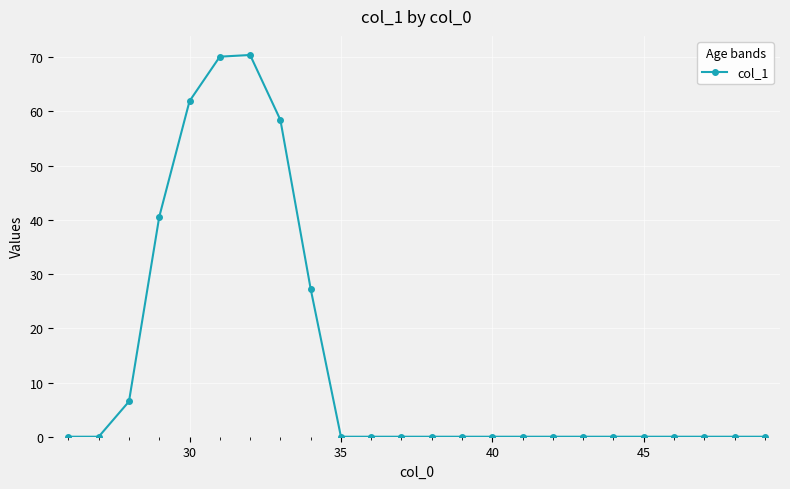

What is the difference between the maximum and minimum values?

70.4